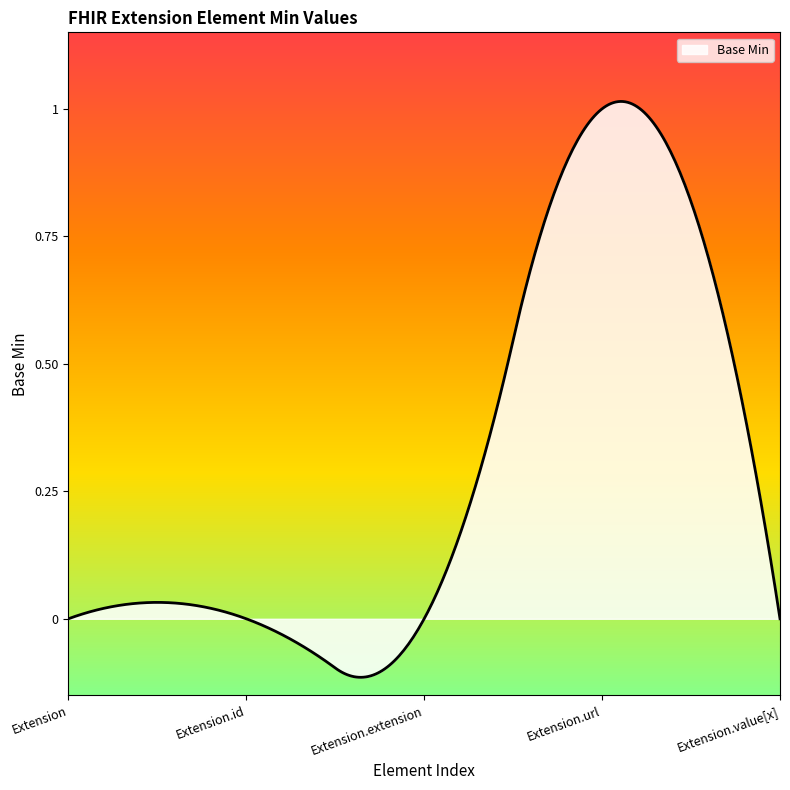

Does the chart display data point markers on the line(s)?

No